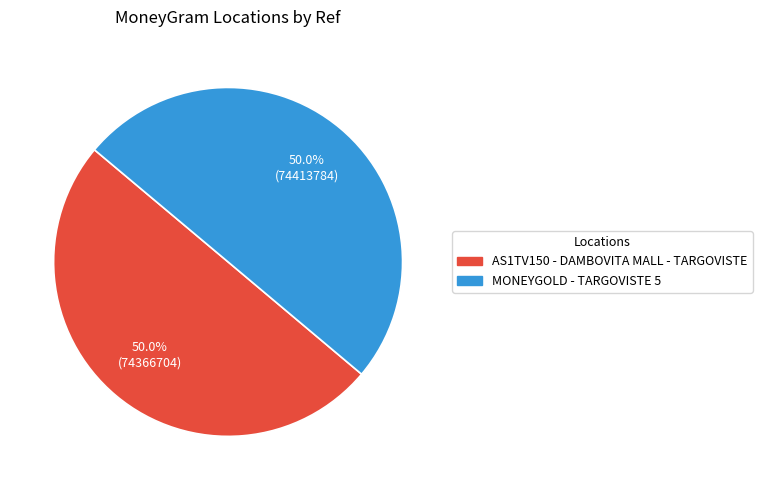

How much of the chart is everything except MONEYGOLD - TARGOVISTE 5?

50.0%